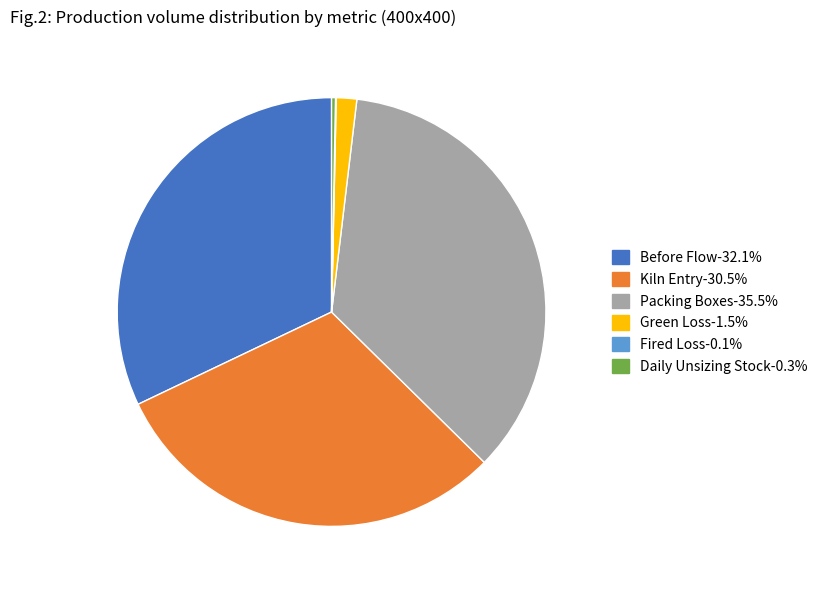

What is the ratio of the value at Before Flow-32.1% to the value at Kiln Entry-30.5%?

1.1